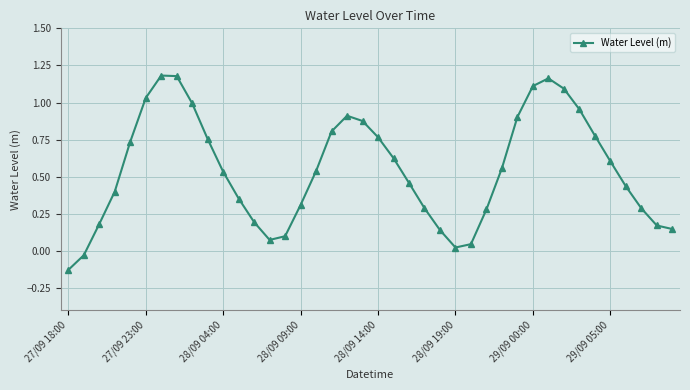

What is the difference between the maximum and minimum values?

1.3